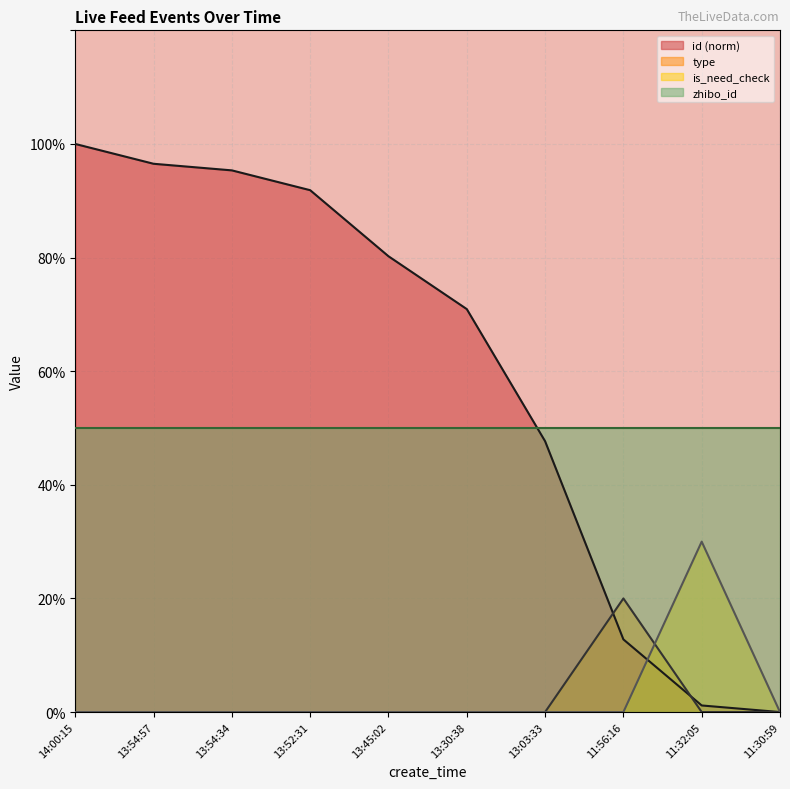

What is the spread (max minus min) of values at 11:56:16?

50.0